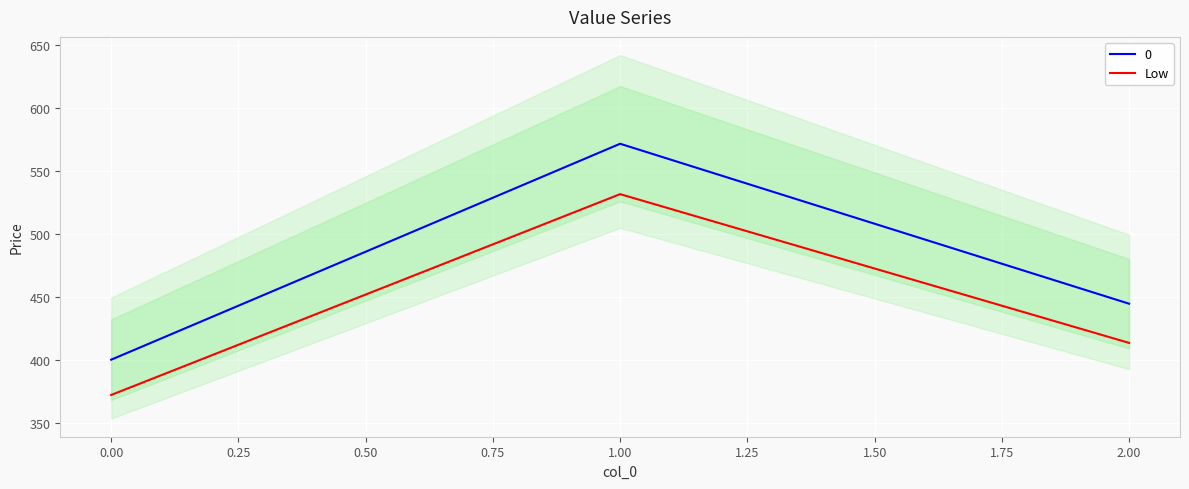

How many distinct data groups are displayed?

1